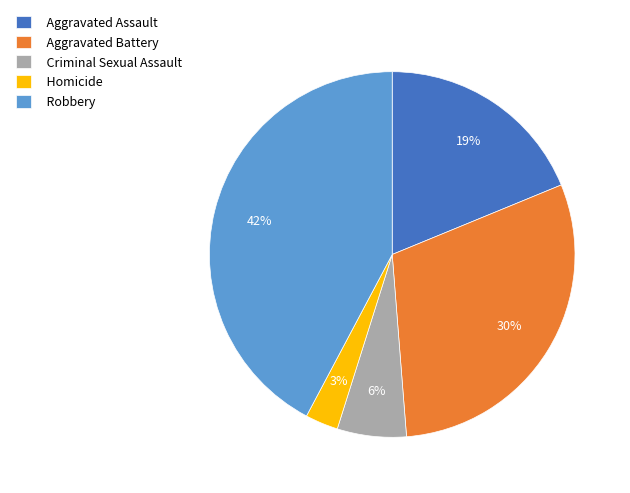

What percentage is the Aggravated Assault slice, to the nearest percent?

19%